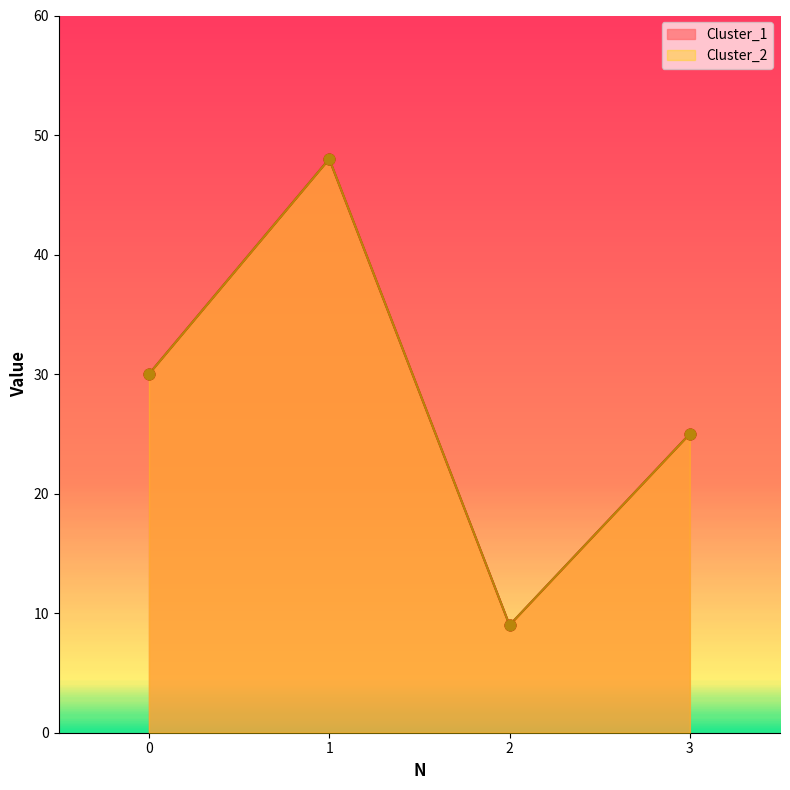

What is the total value across all series at 0?

60